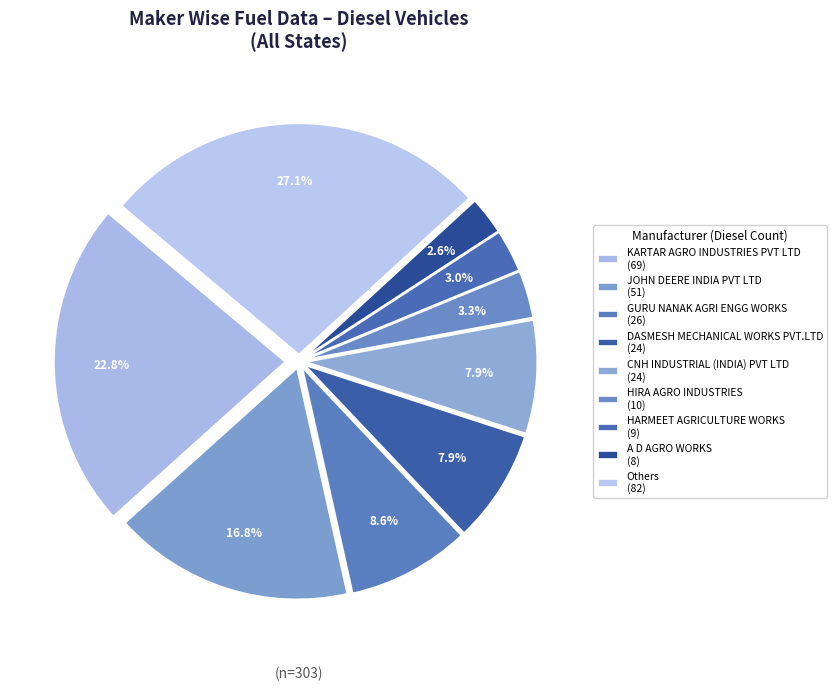

Count the number of slices in the pie.

9